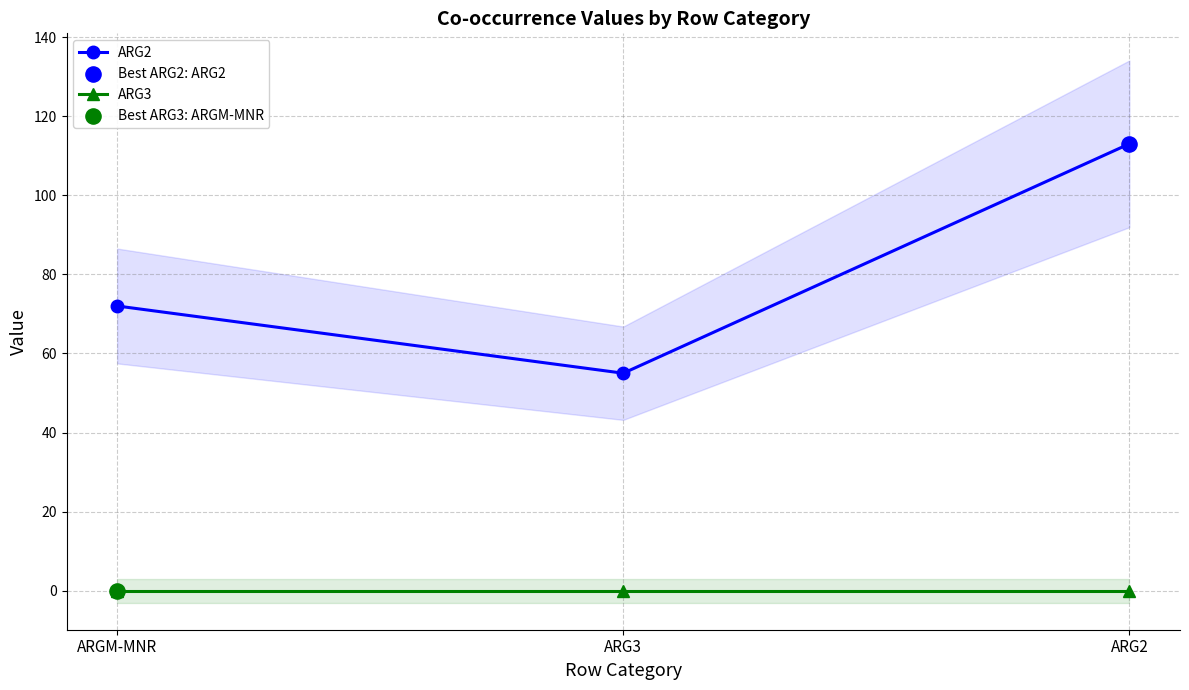

At which category is the sum across all series the highest?

ARG2